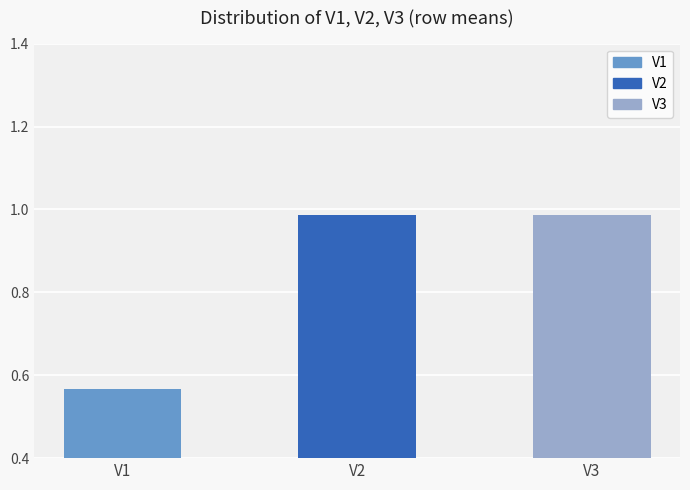

Which category has the highest value across all series?

V2